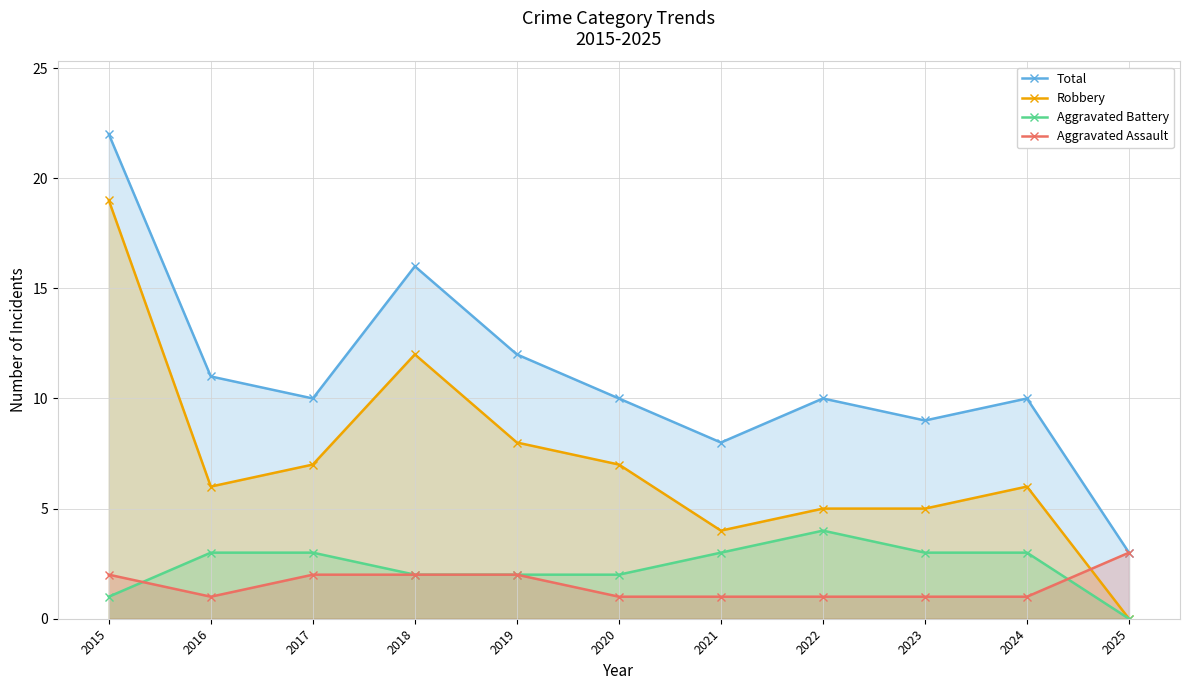

Between 2018 and 2021, which series saw the biggest shift?

Total